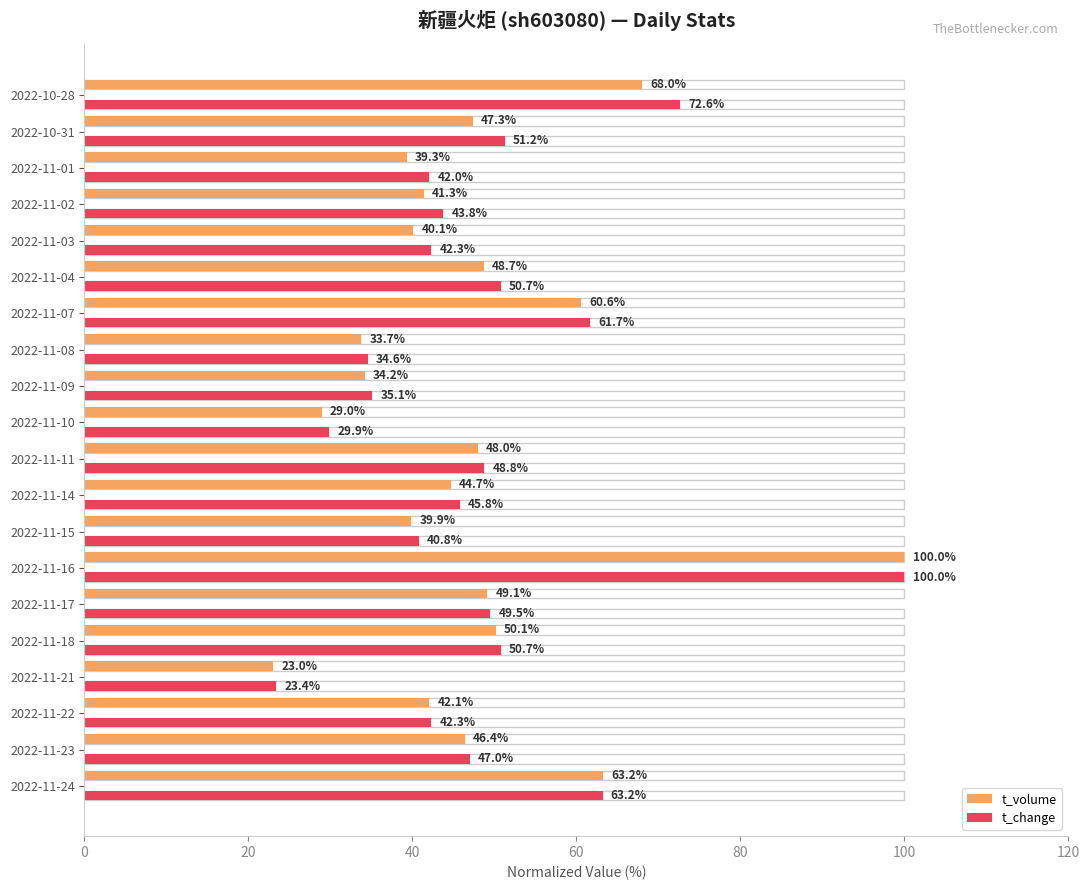

Reading left to right, transcribe all the data shown in this chart.

t_volume: 63.2	46.4	42.1	23.0	50.1	49.1	100.0	39.9	44.7	48.0	29.0	34.2	33.7	60.6	48.7	40.1	41.3	39.3	47.3	68.0
t_change: 63.2	47.0	42.3	23.4	50.7	49.5	100.0	40.8	45.8	48.8	29.9	35.1	34.6	61.7	50.7	42.3	43.8	42.0	51.2	72.6